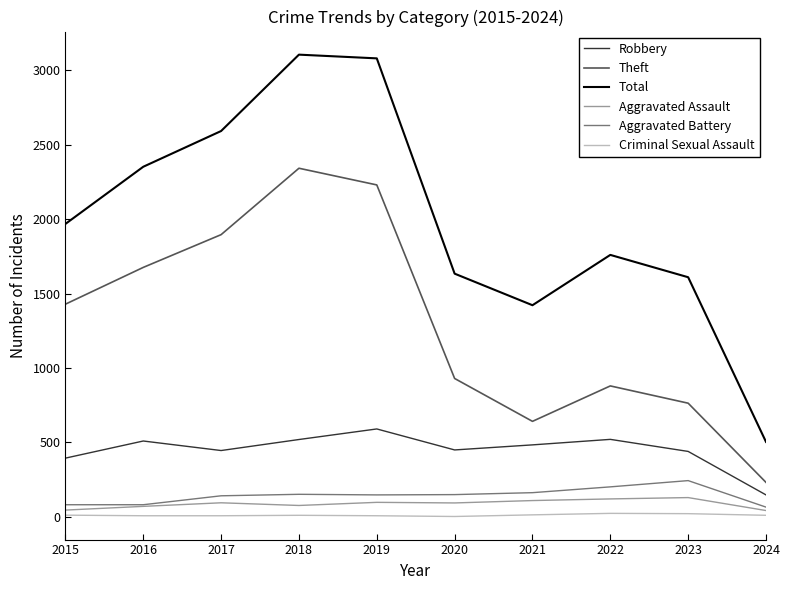

True or false: Total has more than 1 interior local peaks.

True